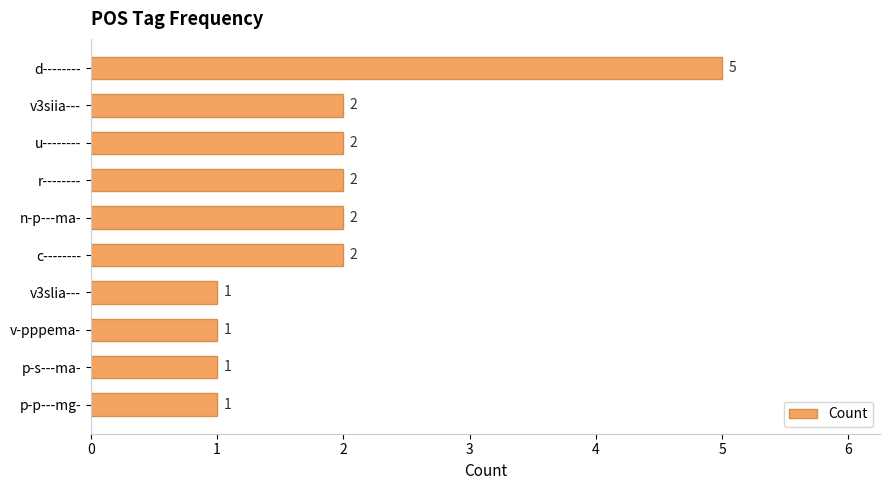

Count the values in the range 1 to 2.

9